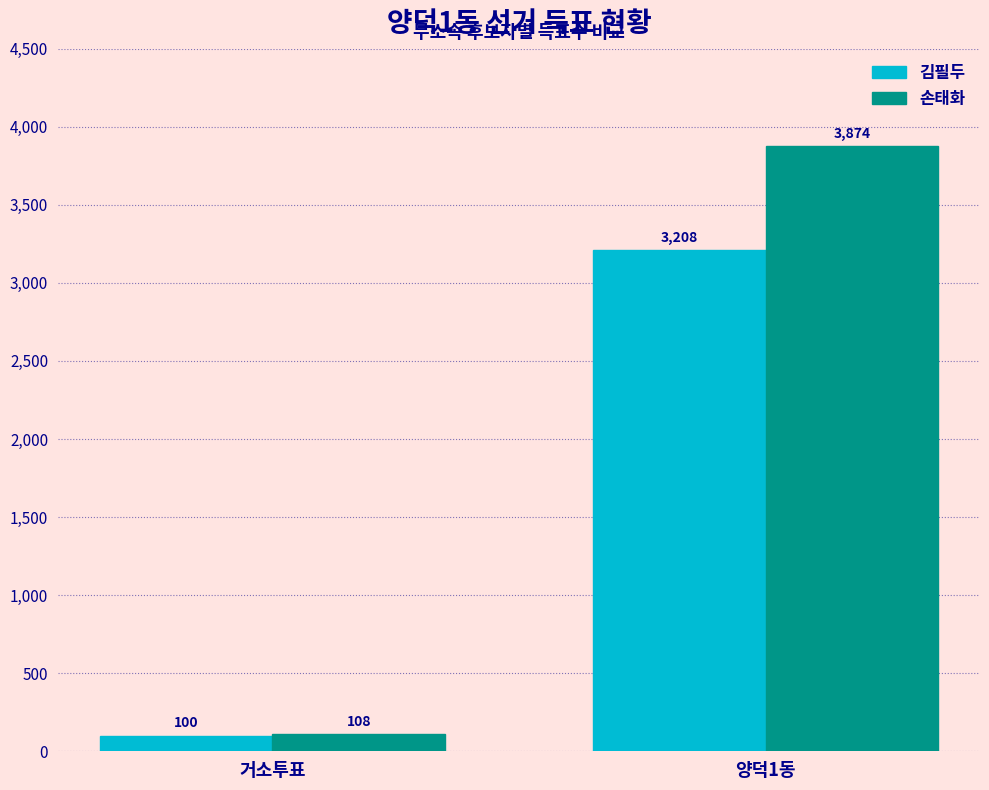

How many values in the 손태화 series are below 3874?

1